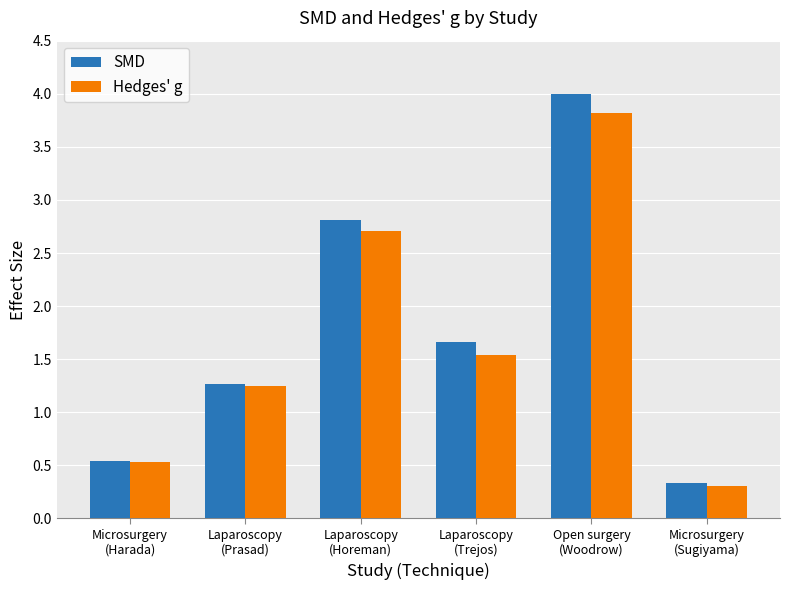

The SMD series shows 1.7 at Laparoscopy
(Trejos). True or false?

True